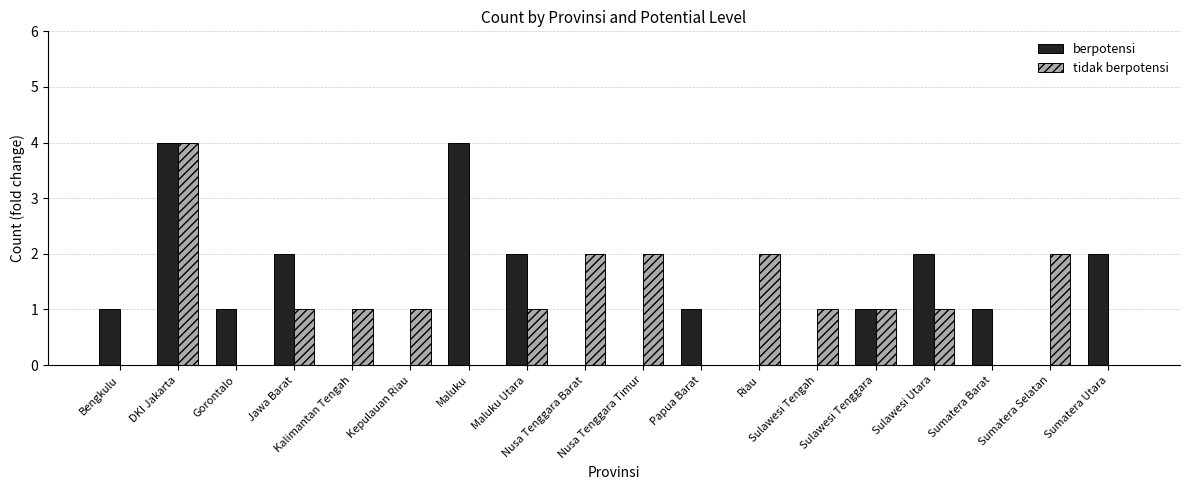

The value of tidak berpotensi at Sulawesi Tengah is 1. True or false?

True